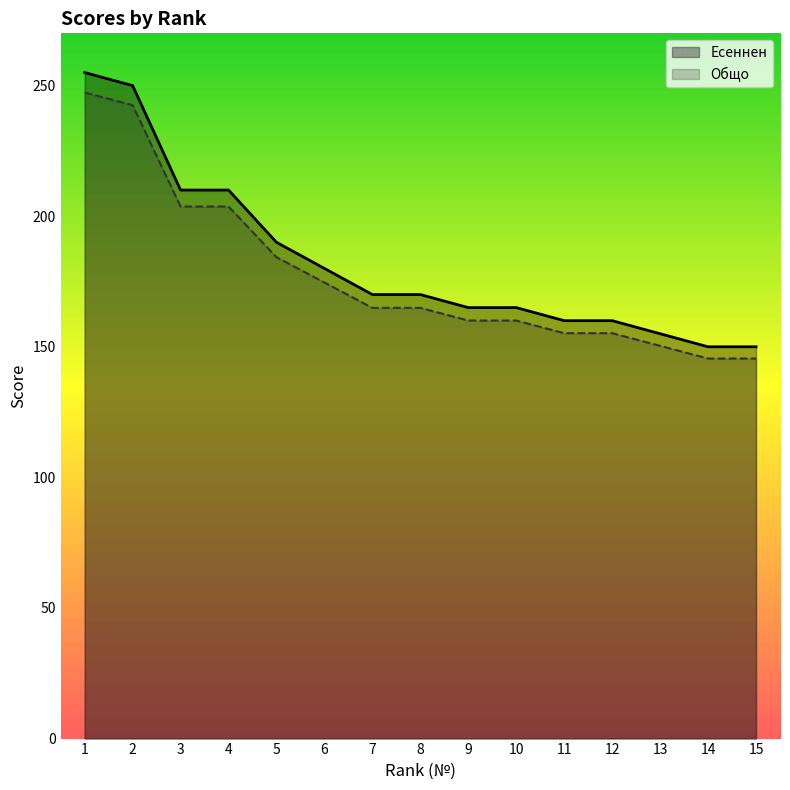

Which category has the lowest value across all series?

14